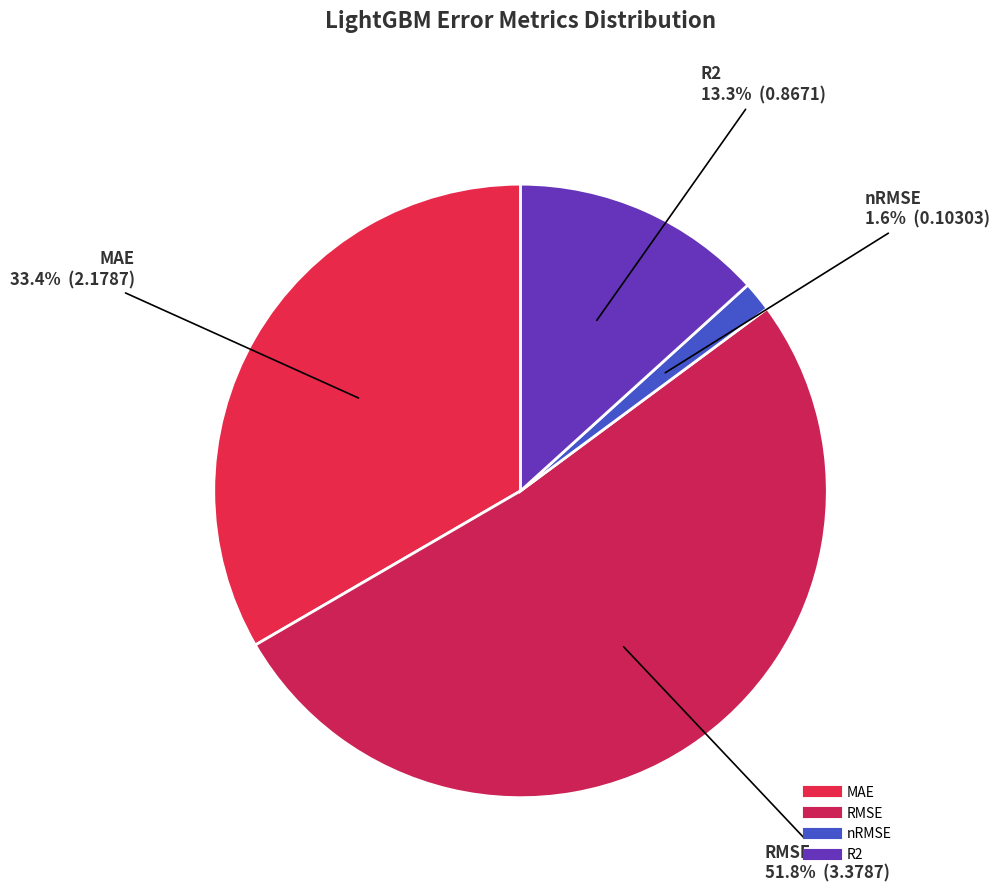

What is the ratio of the value at MAE to the value at RMSE?

0.6